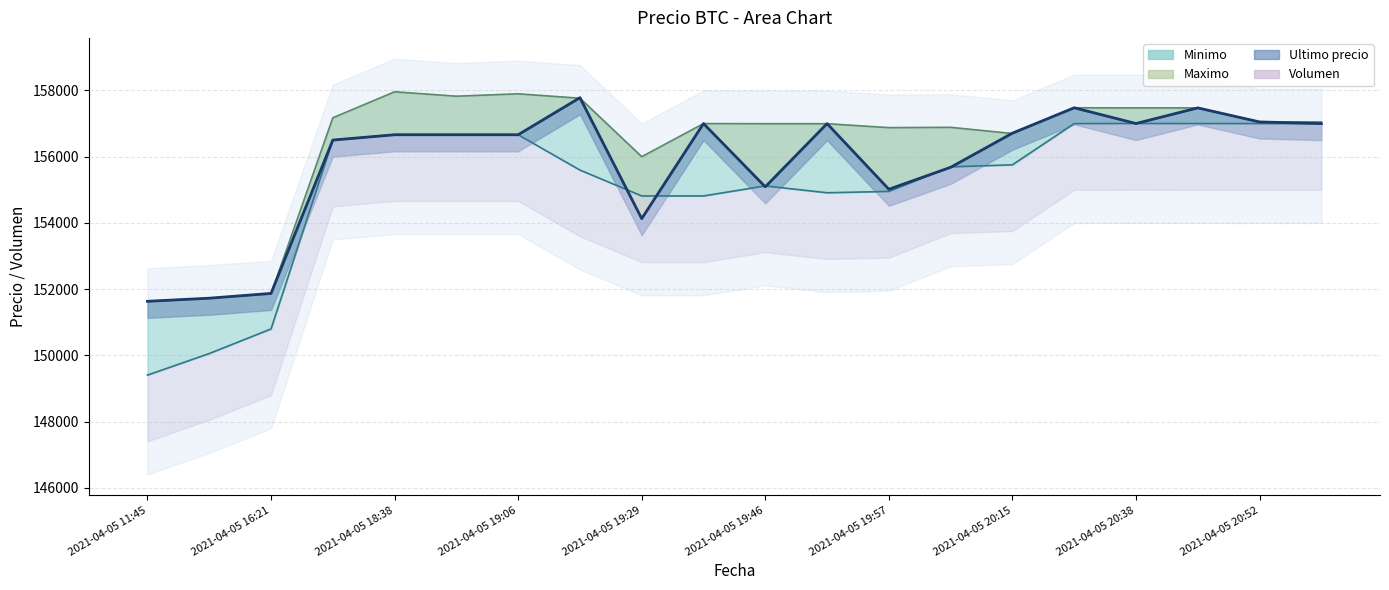

List the labels in order of Minimo value, smallest first.

2021-04-05 11:45, 2021-04-05 16:00, 2021-04-05 16:21, 2021-04-05 19:29, 2021-04-05 19:38, 2021-04-05 19:51, 2021-04-05 19:57, 2021-04-05 19:46, 2021-04-05 19:17, 2021-04-05 20:05, 2021-04-05 20:15, 2021-04-05 18:21, 2021-04-05 18:38, 2021-04-05 18:53, 2021-04-05 19:06, 2021-04-05 20:28, 2021-04-05 20:52, 2021-04-05 20:58, 2021-04-05 20:46, 2021-04-05 20:38